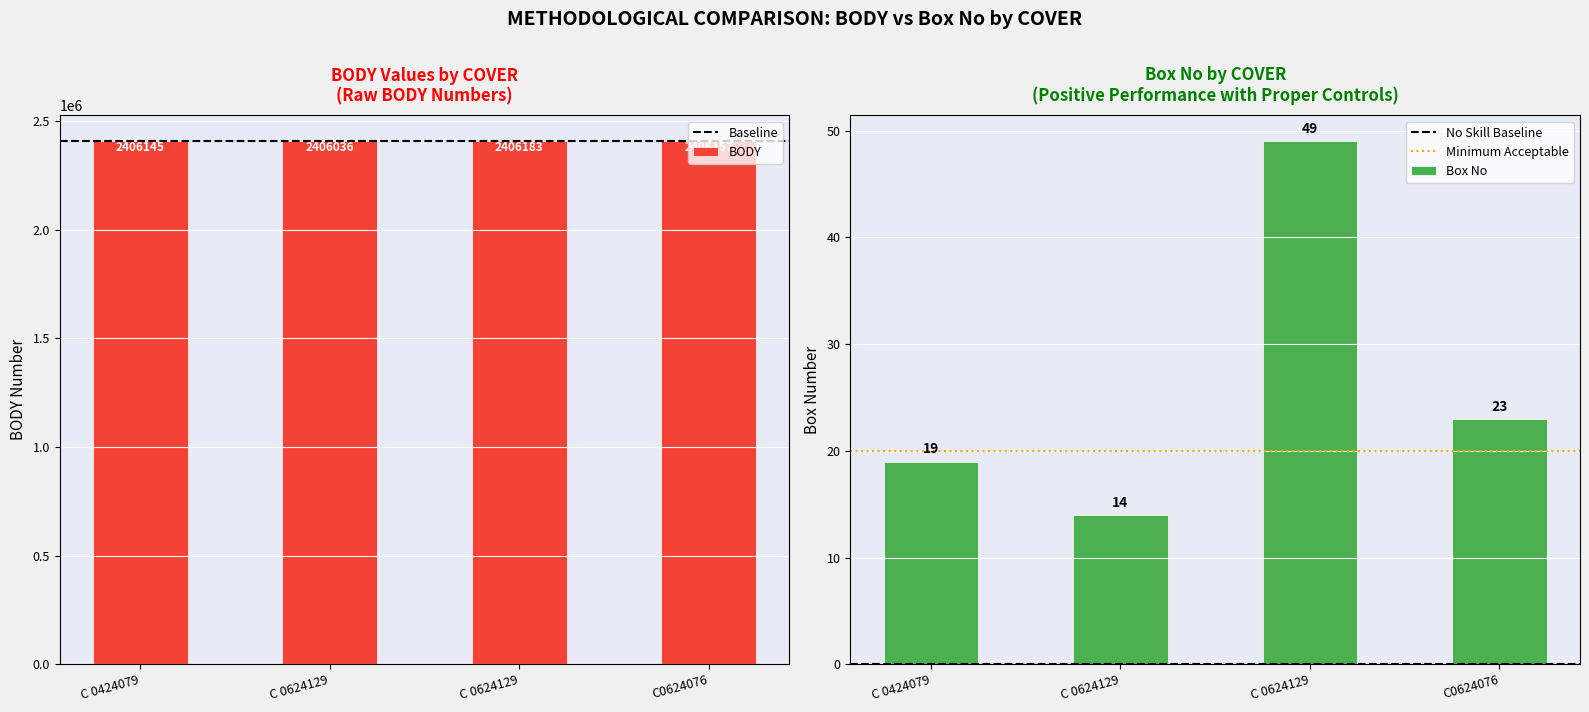

What is the highest value of the Box No series?

49